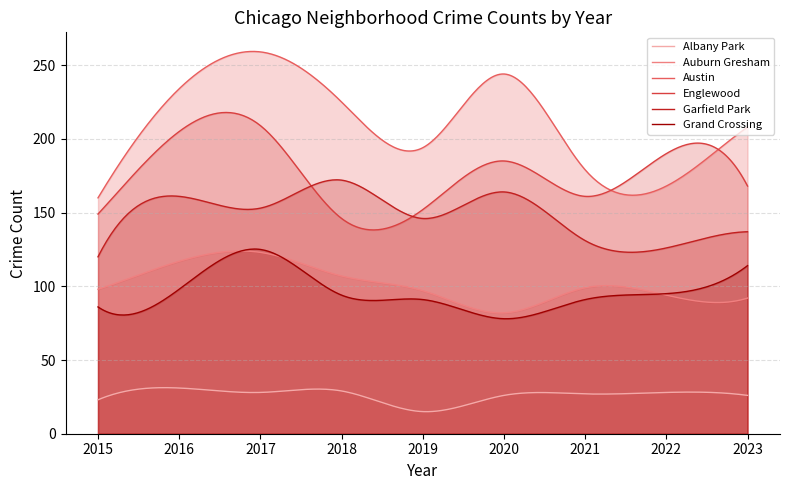

What is the approximate value of Englewood at 2020, to the nearest 10?

180